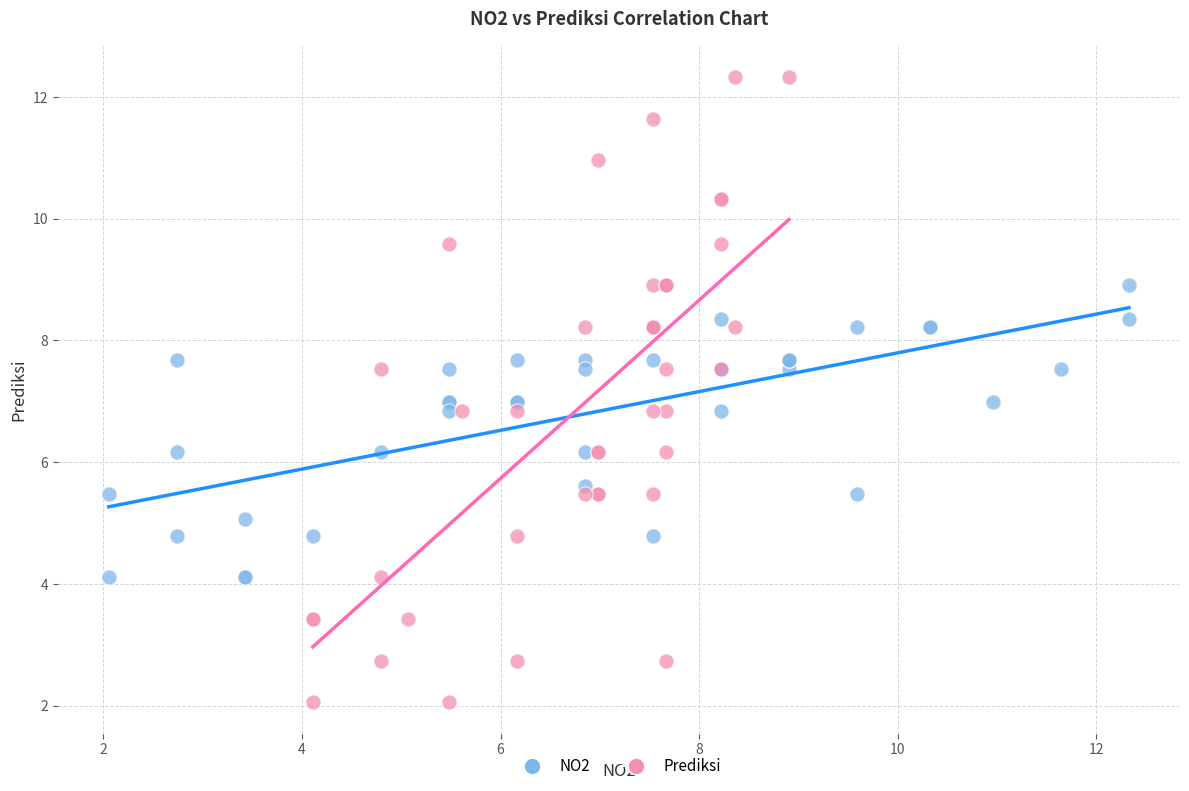

Which series reaches the maximum Y coordinate?

Prediksi